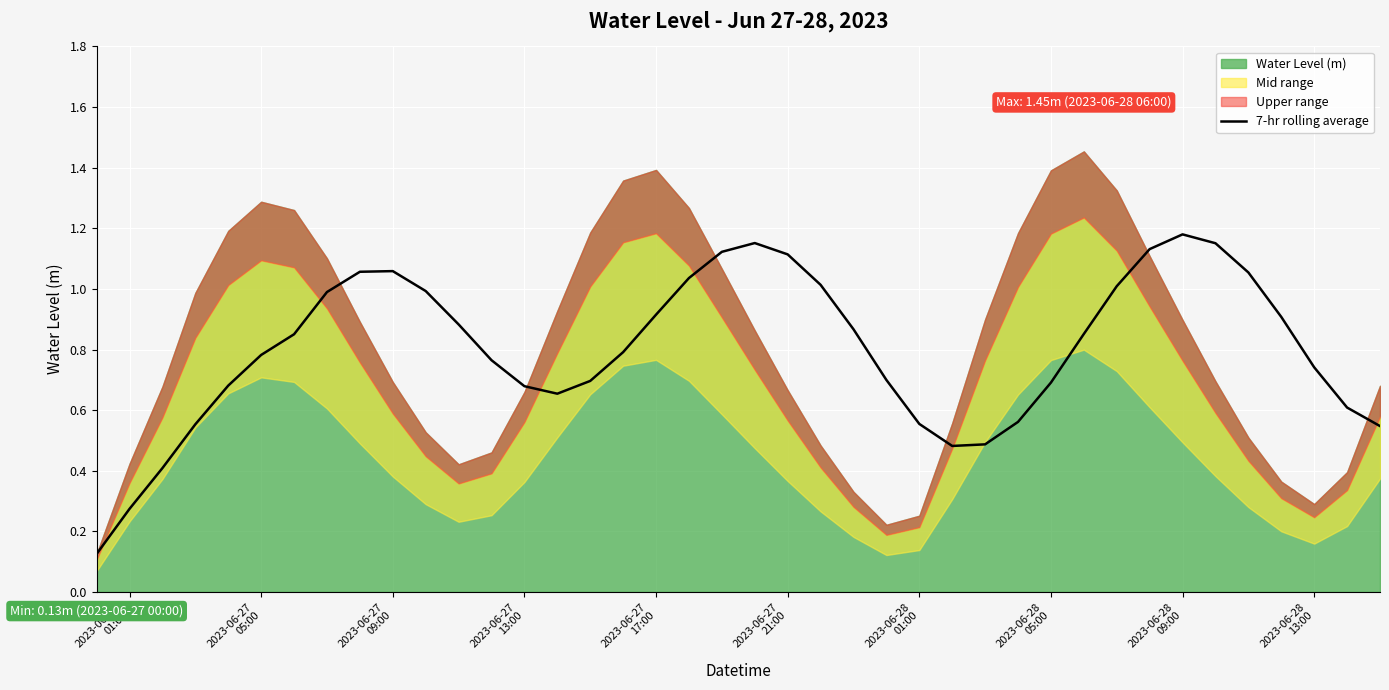

What is the value of the 5th point from the left?

0.7